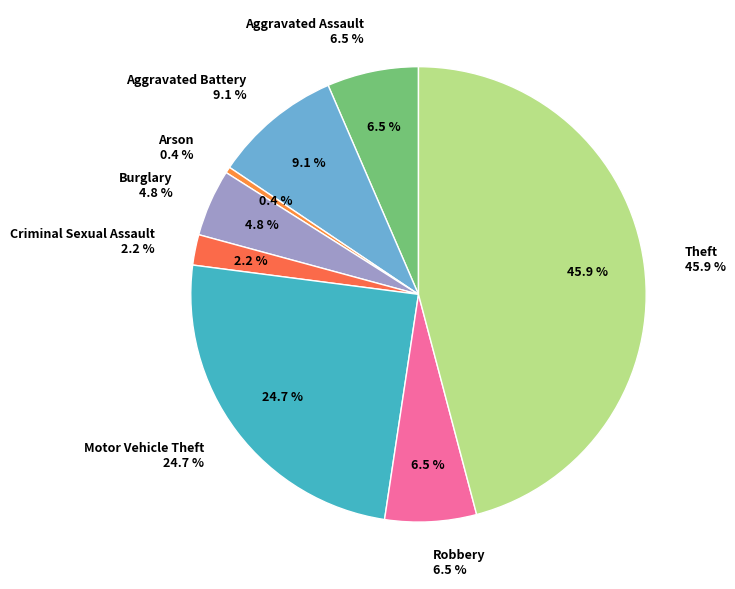

What is the ratio of the value at Motor Vehicle Theft to the value at Aggravated Battery?

2.7